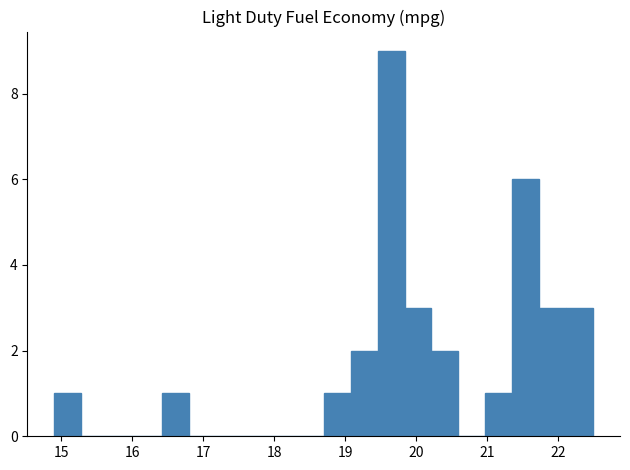

Read against the x-axis, roughly where is the centre of the tallest bar?

19.6